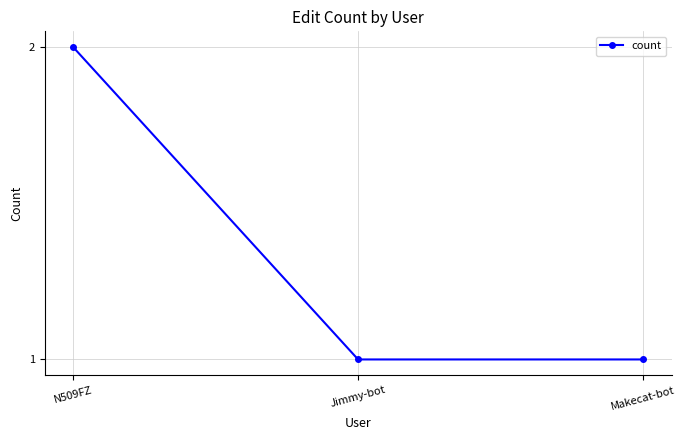

What is the approximate value at Jimmy-bot?

1